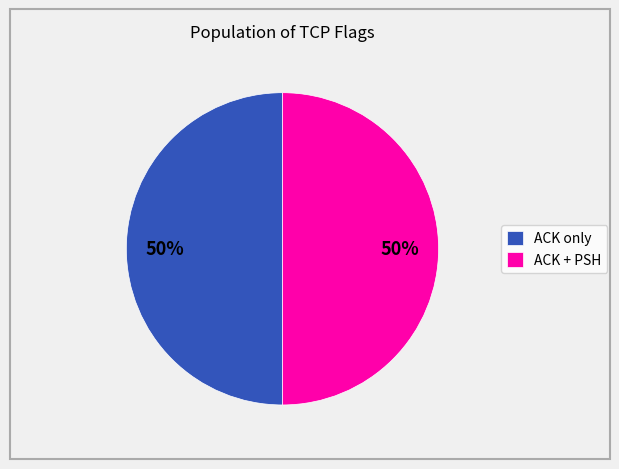

Approximately how many times larger is the value at ACK + PSH compared to ACK only?

1.0